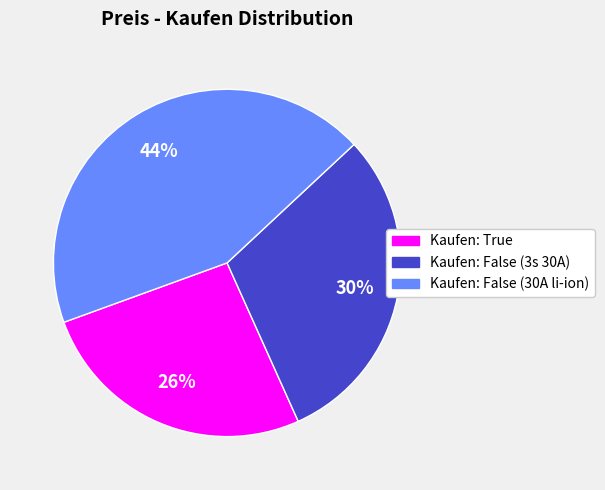

The Kaufen: False (30A li-ion) slice represents 34% of the pie. True or false?

False